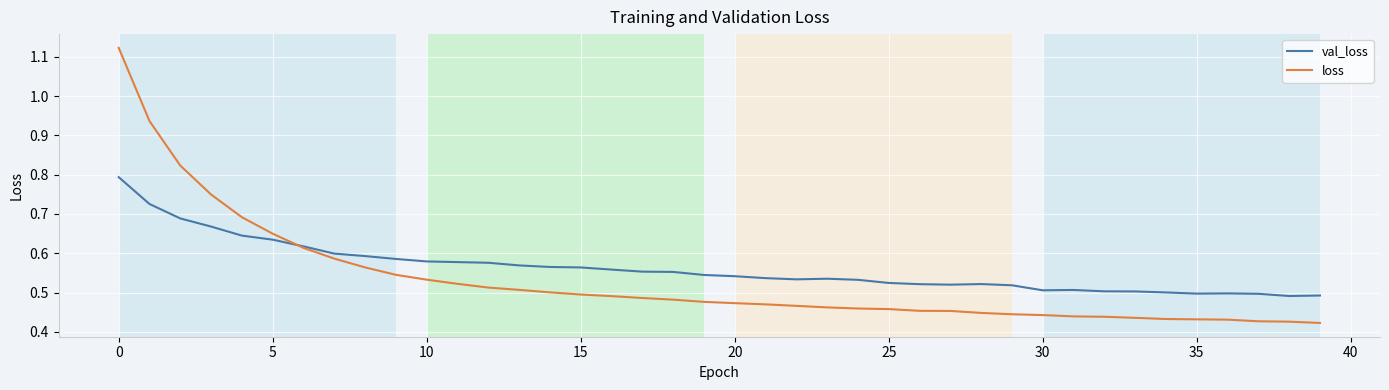

Which series has the largest total across all categories?

val_loss